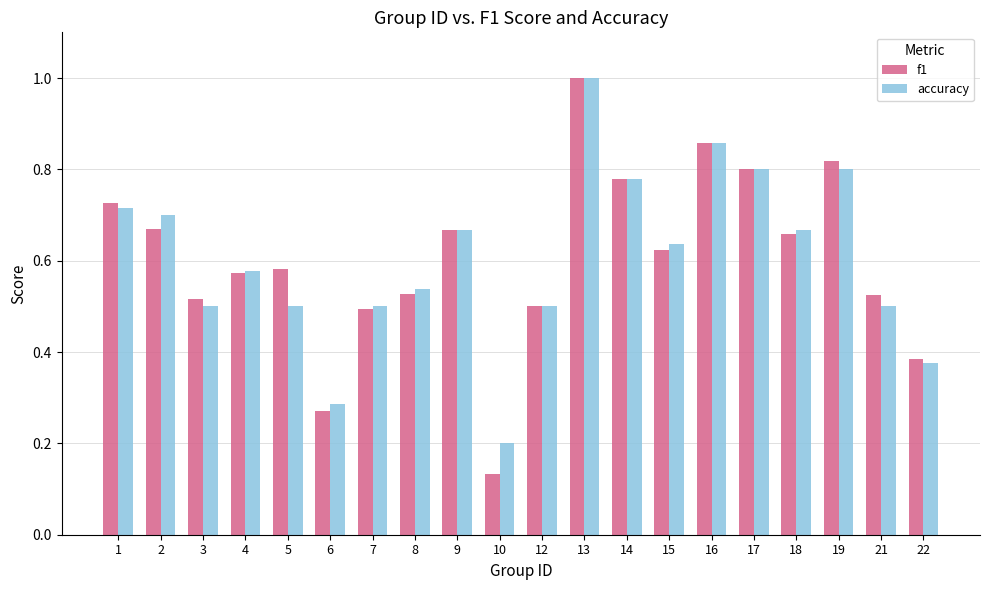

What is the sum of all accuracy values?

12.1